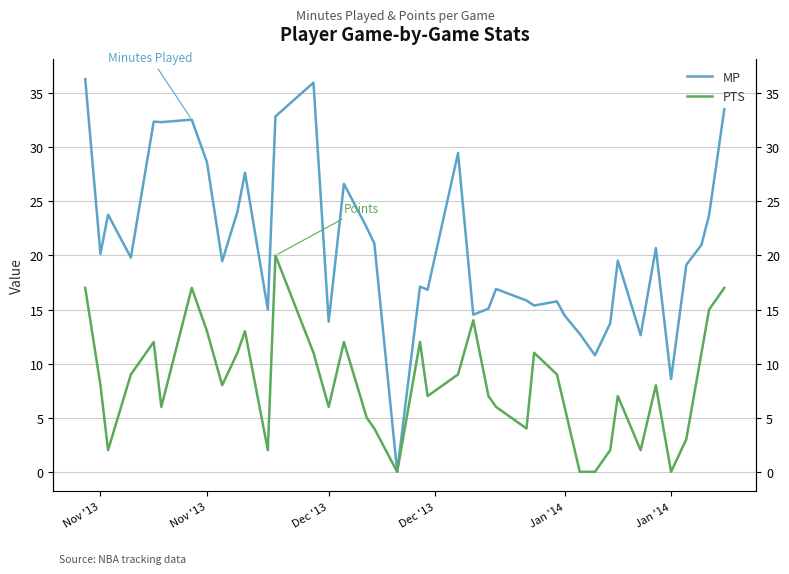

Rank the series by their average value, from lowest to highest.

PTS, MP